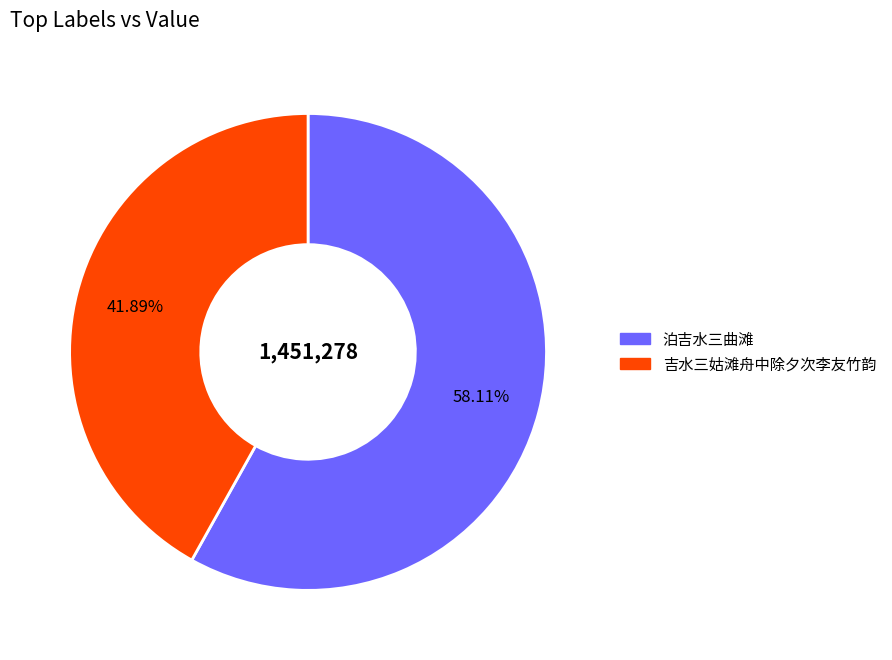

What percentage do 泊吉水三曲滩 and 吉水三姑滩舟中除夕次李友竹韵 together represent?

100.0%